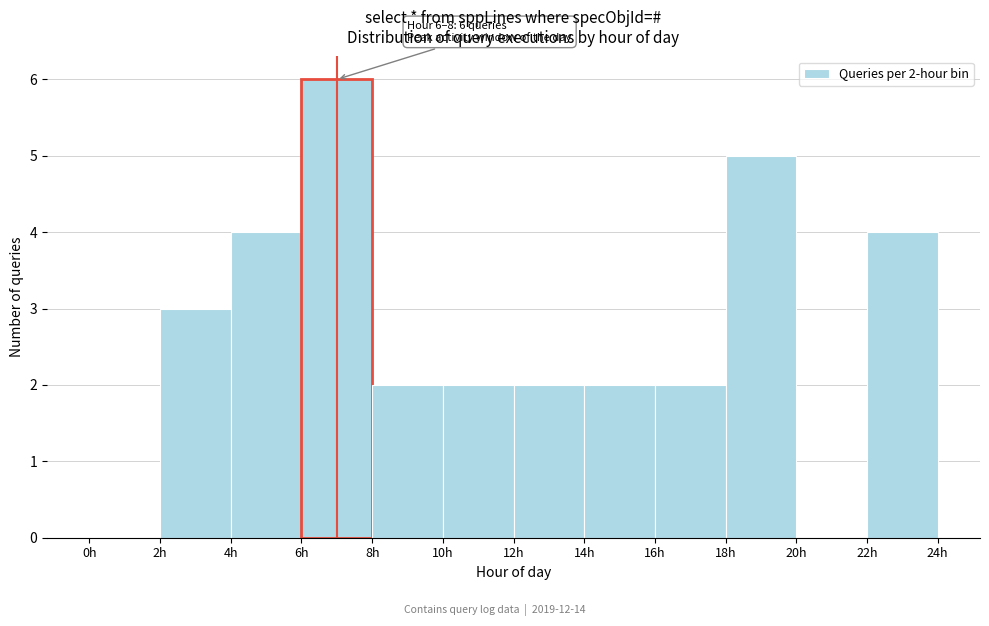

Over which range of the x-axis is the bar tallest?

6 to 8